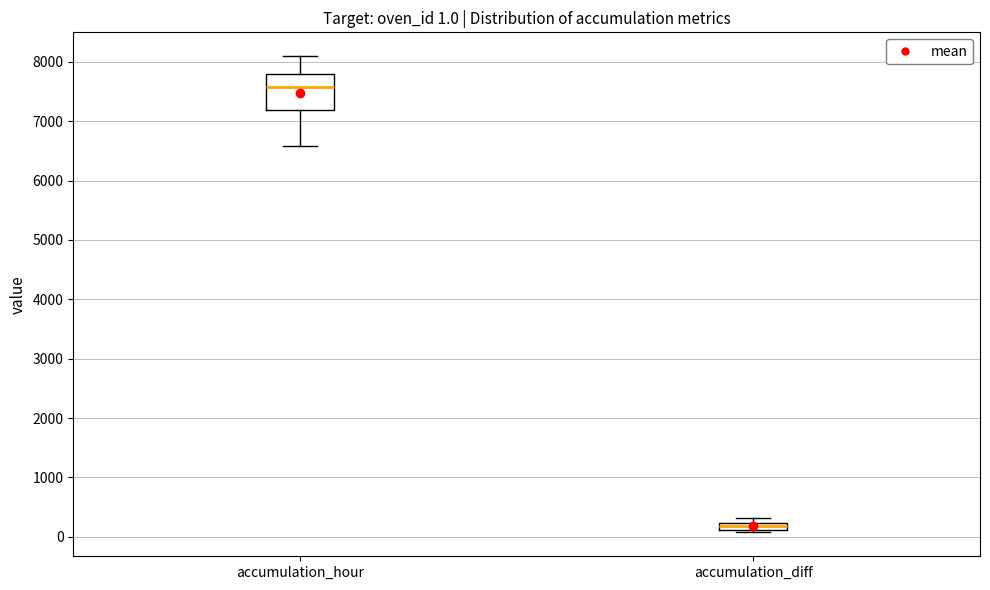

Which box is the tallest, from its lower edge to its upper edge?

accumulation_hour